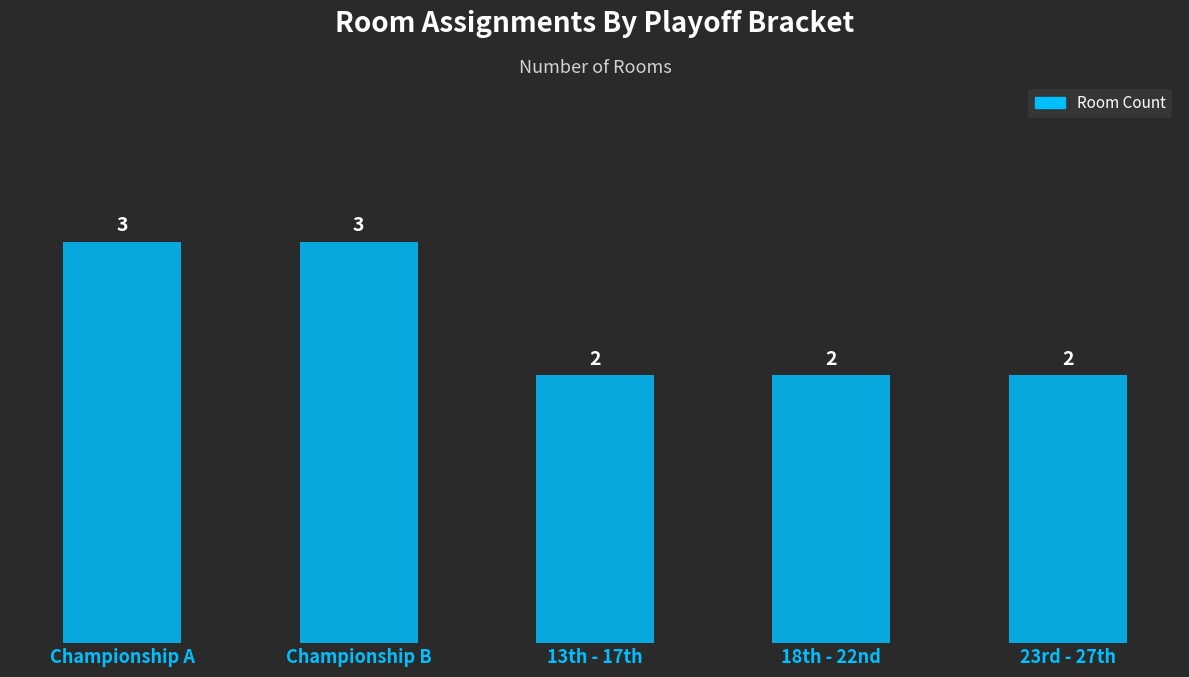

How many distinct data groups are displayed?

1